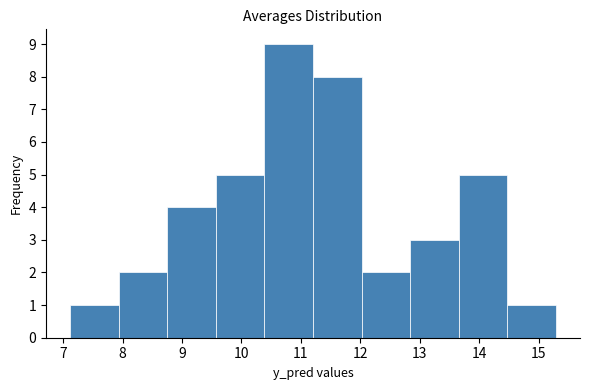

Reading left to right, list every bar in this chart as the range it spans on the x-axis followed by its height. Neither the bar edges nor the heights are printed on the chart, so give them approximately, as read against the axes.

7.1 to 7.9: 1
7.9 to 8.8: 2
8.8 to 9.6: 4
9.6 to 10.4: 5
10.4 to 11.2: 9
11.2 to 12.0: 8
12.0 to 12.8: 2
12.8 to 13.7: 3
13.7 to 14.5: 5
14.5 to 15.3: 1